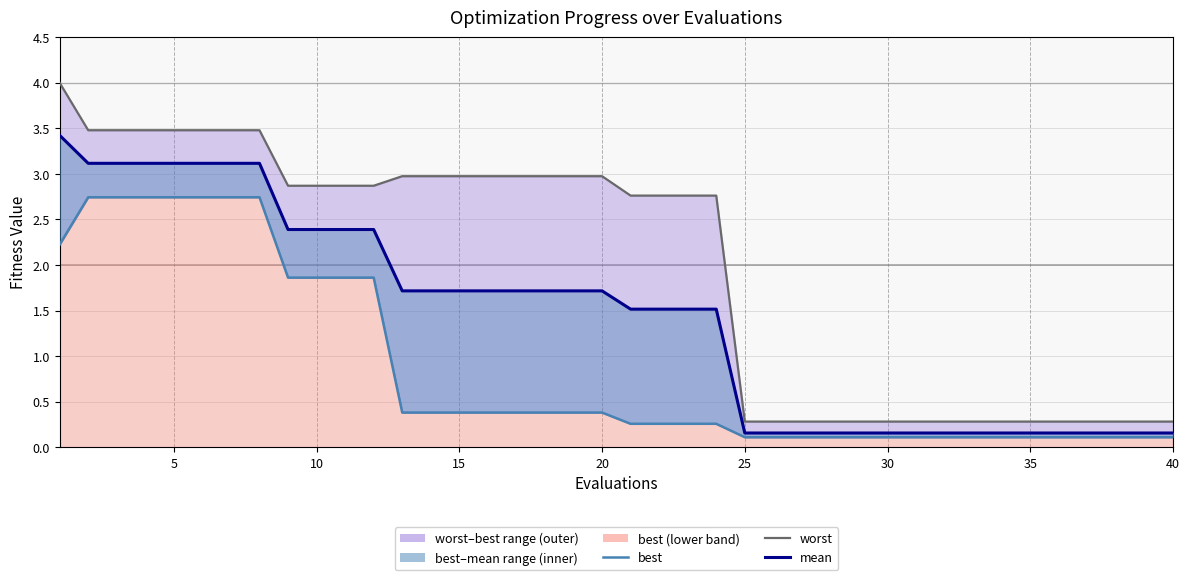

What is the difference between the second highest and minimum values in the best (line) series?

2.6